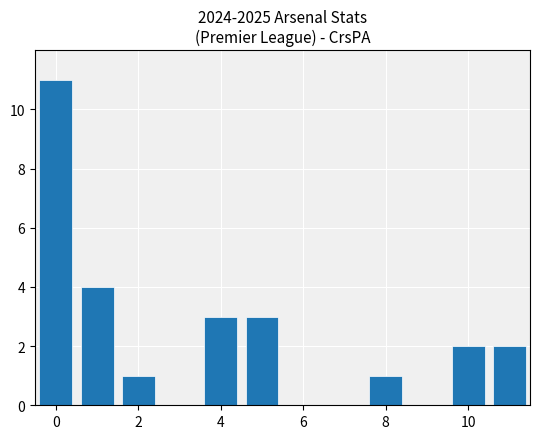

What is the maximum value shown in the chart?

11